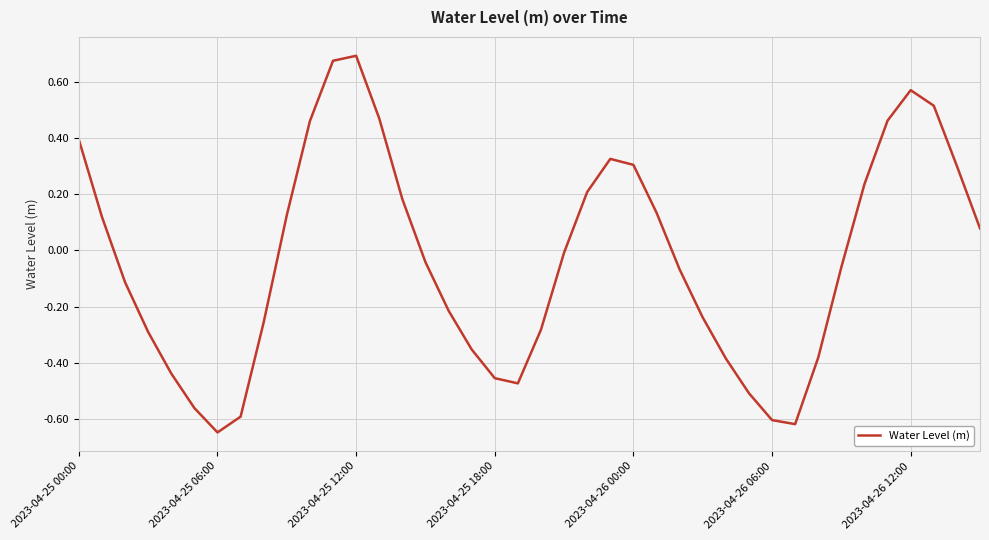

What is the difference between the maximum and second lowest values?

1.3